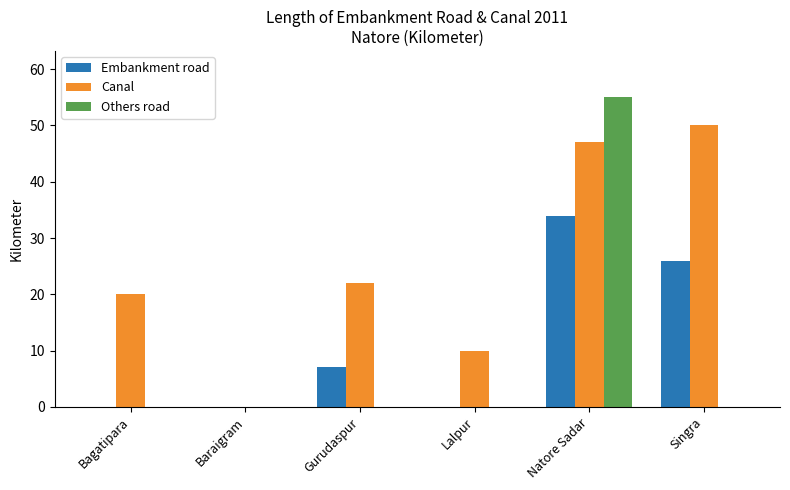

True or false: Others road has a value of 0 at Bagatipara.

True